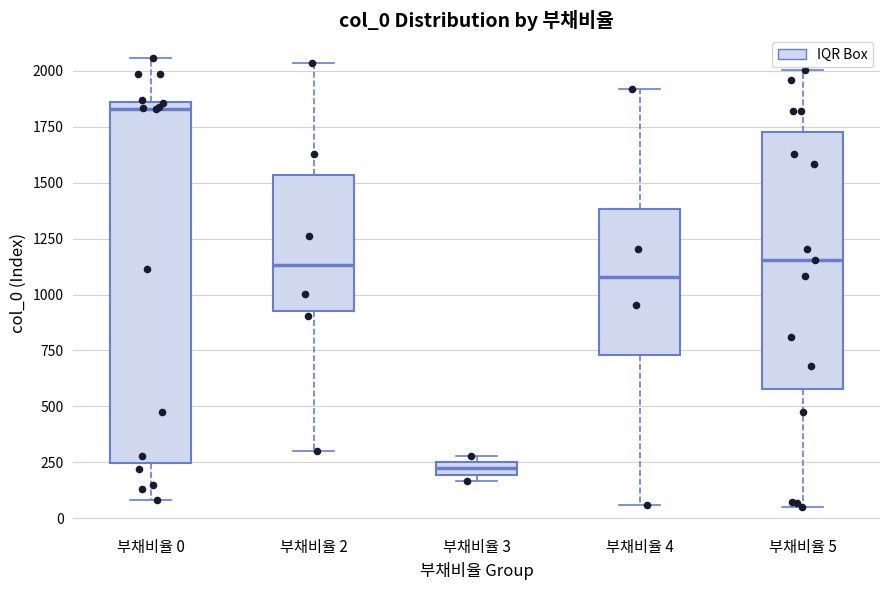

Which box is the tallest, from its lower edge to its upper edge?

부채비율 0